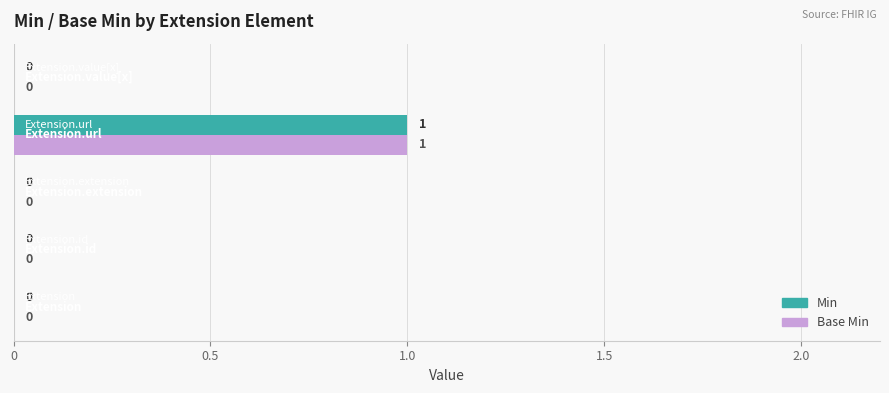

How many Base Min values are between 0 and 1?

5